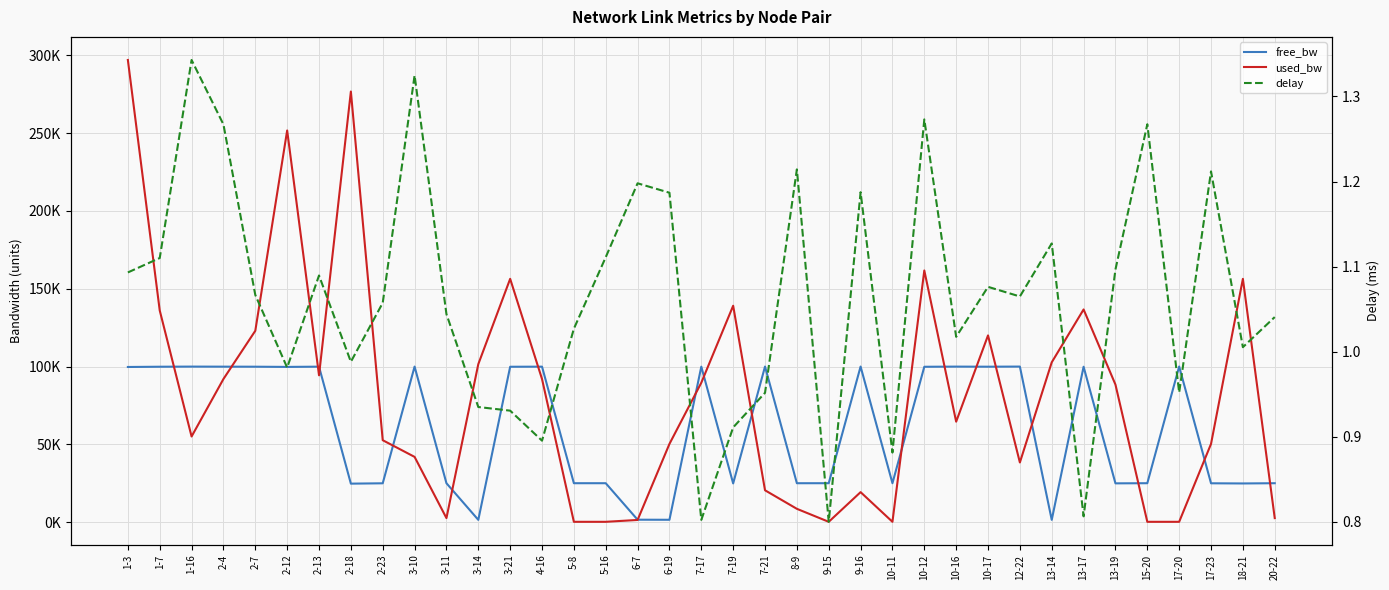

How many interior local peaks does the used_bw series have?

9